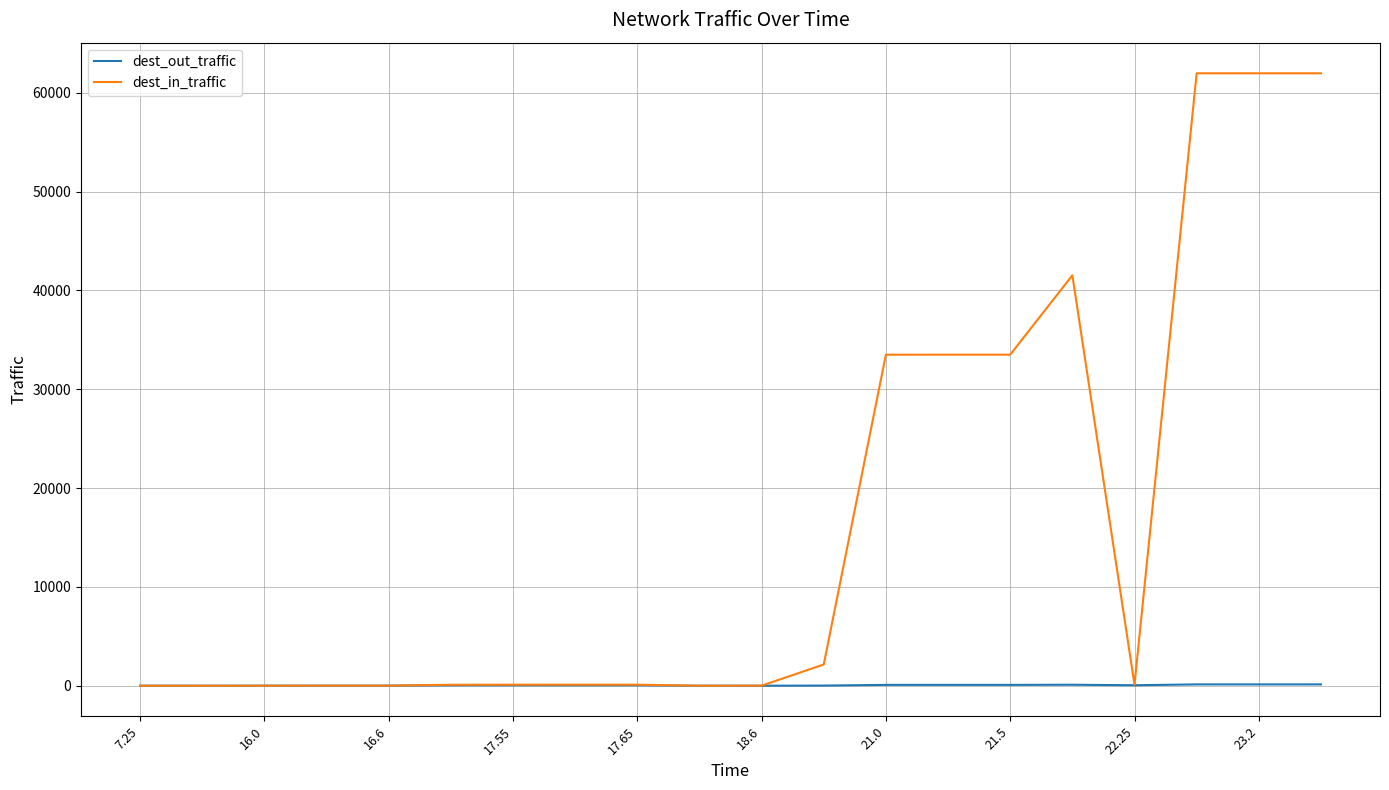

Which series has the largest total across all categories?

dest_in_traffic